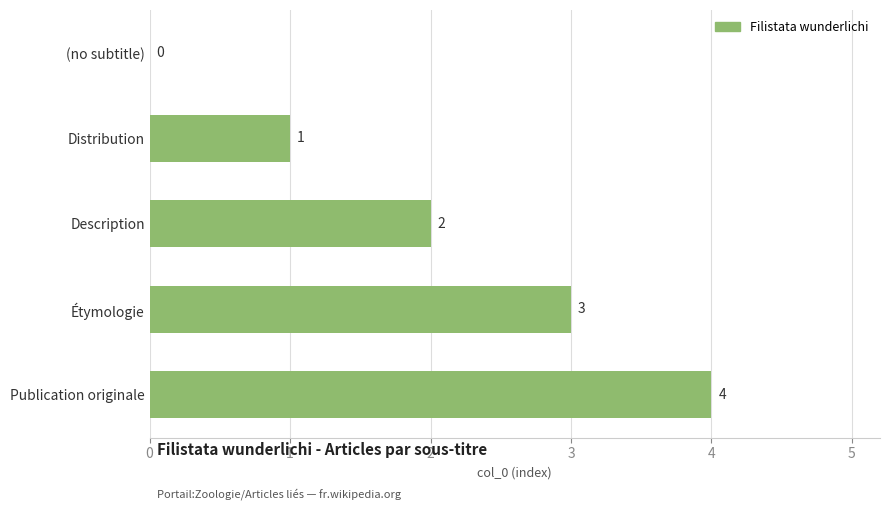

Where is the data nearest to the value 2?

Description